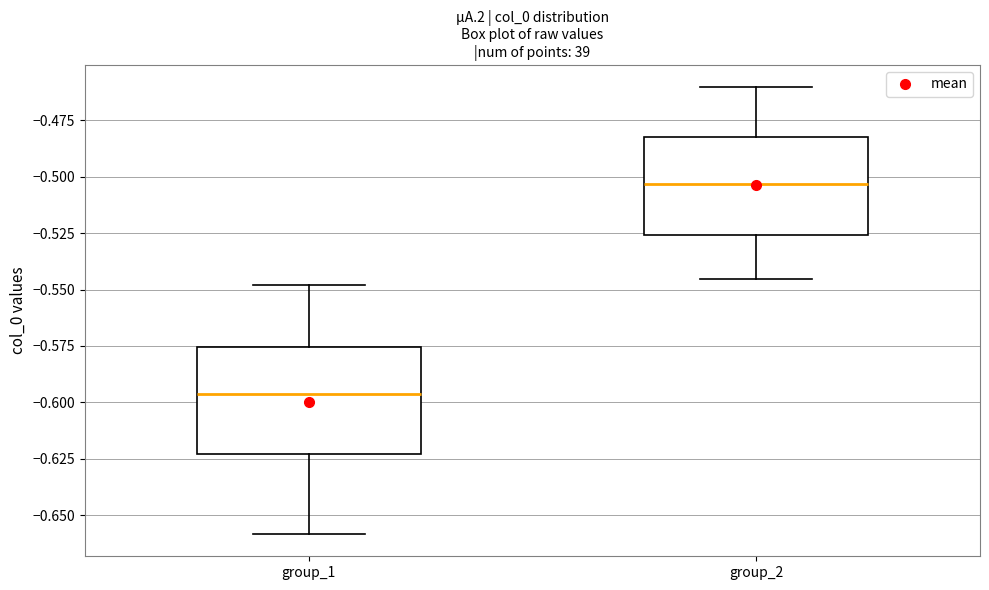

Where does the upper whisker of the box for group_1 end on the y-axis? The values are not printed on the chart, so give them approximately, as read against the axis.

-0.550